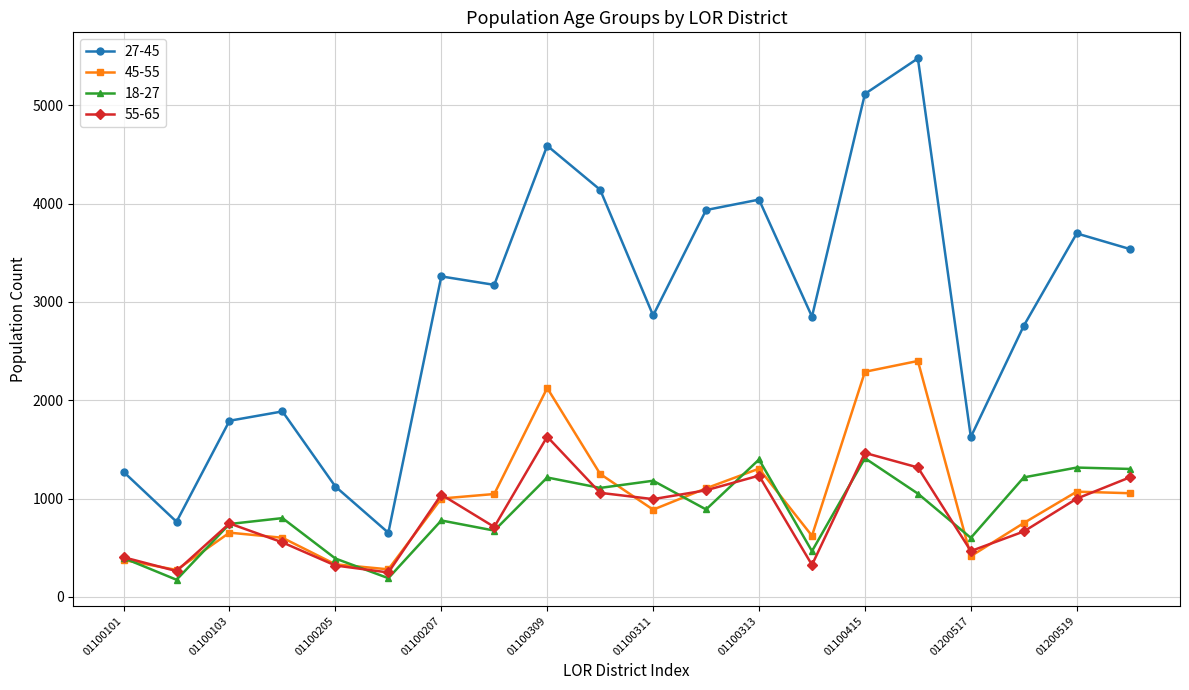

True or false: 27-45 and 18-27 cross at least once.

False